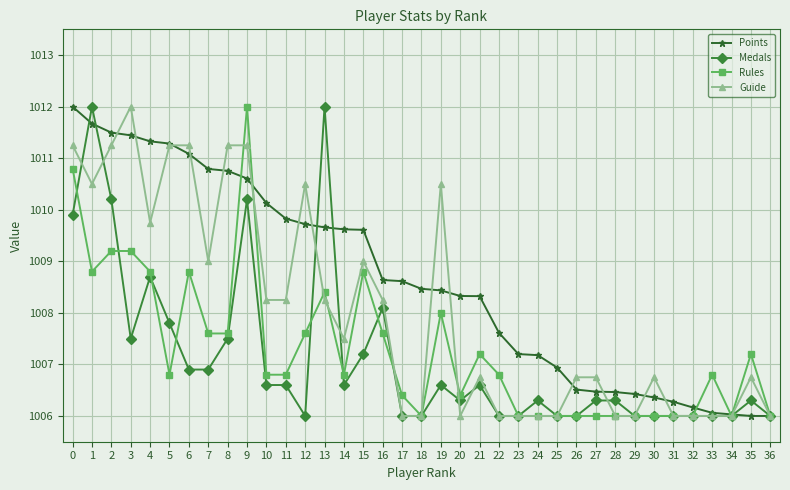

Which series has the largest total across all categories?

Points